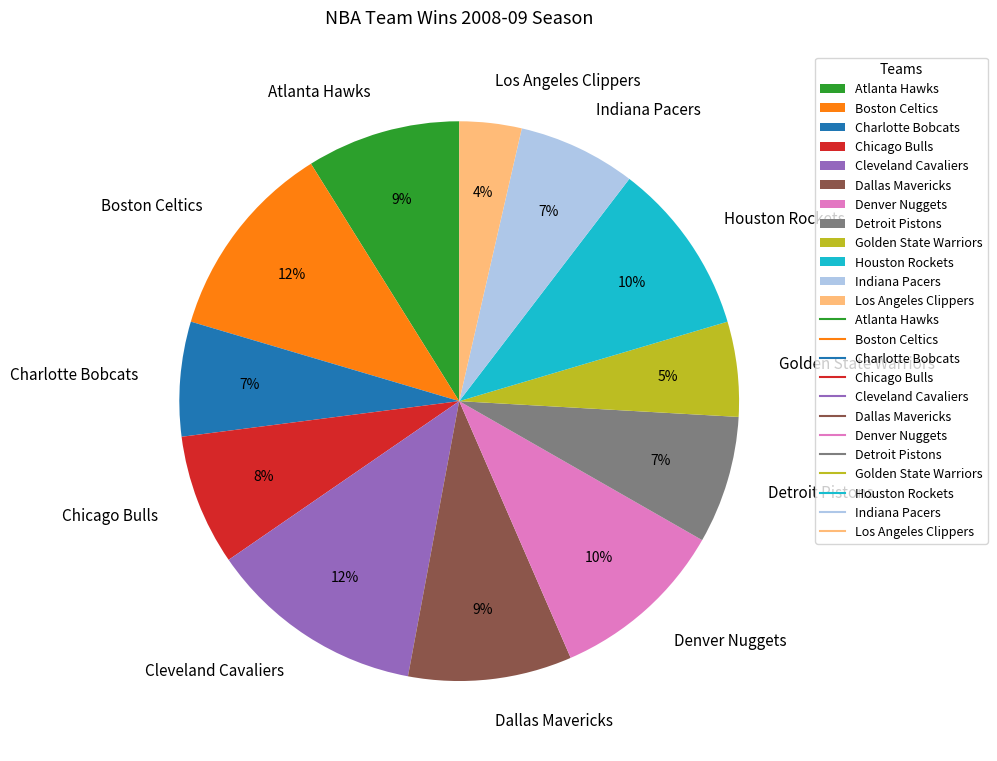

Which category has the smallest portion of the pie?

Los Angeles Clippers